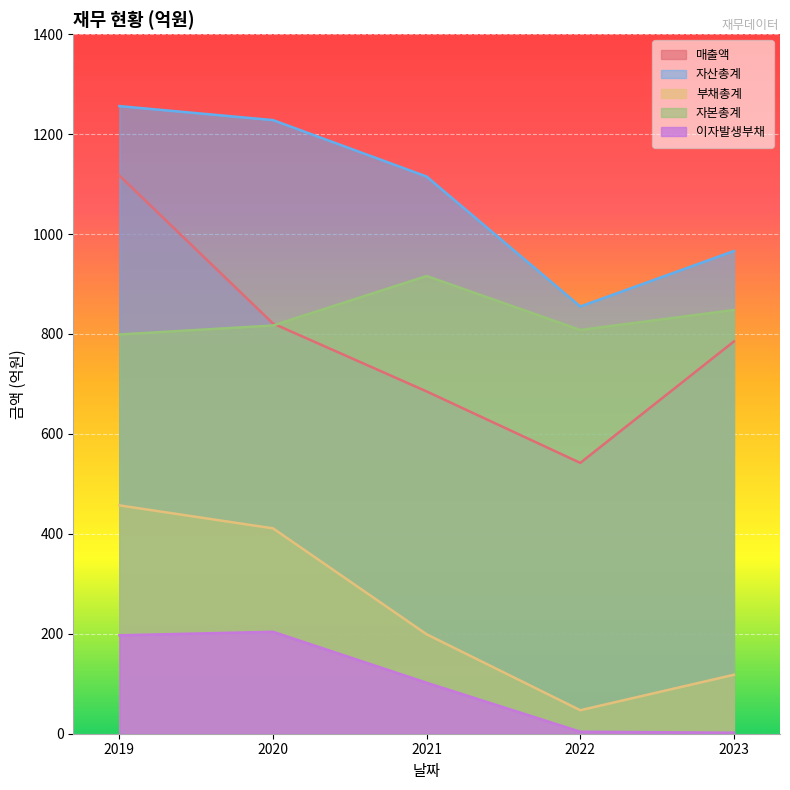

At which category does 이자발생부채 reach its first local peak?

2020